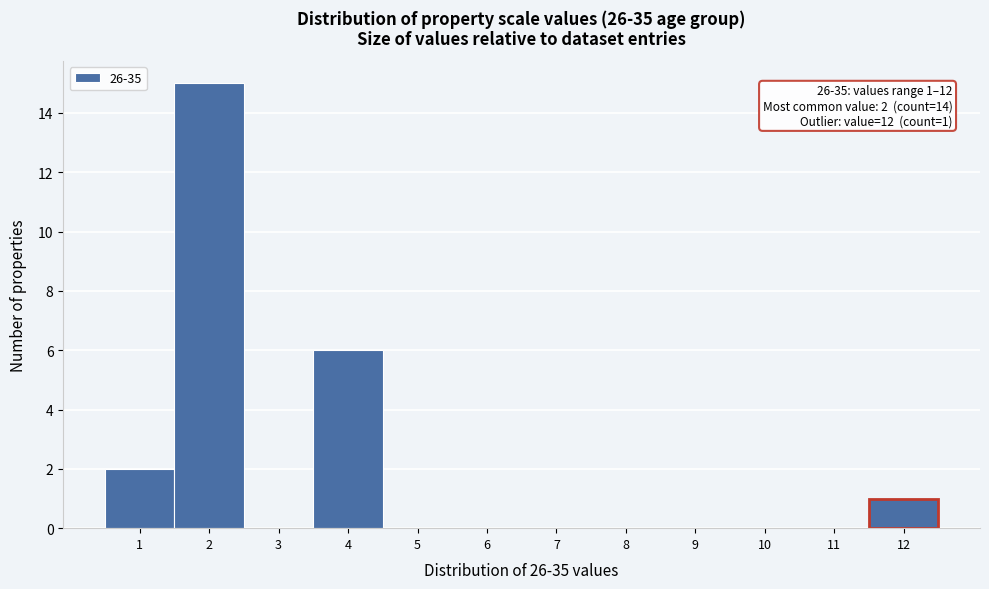

Which range on the x-axis has the tallest bar?

1.5 to 2.5